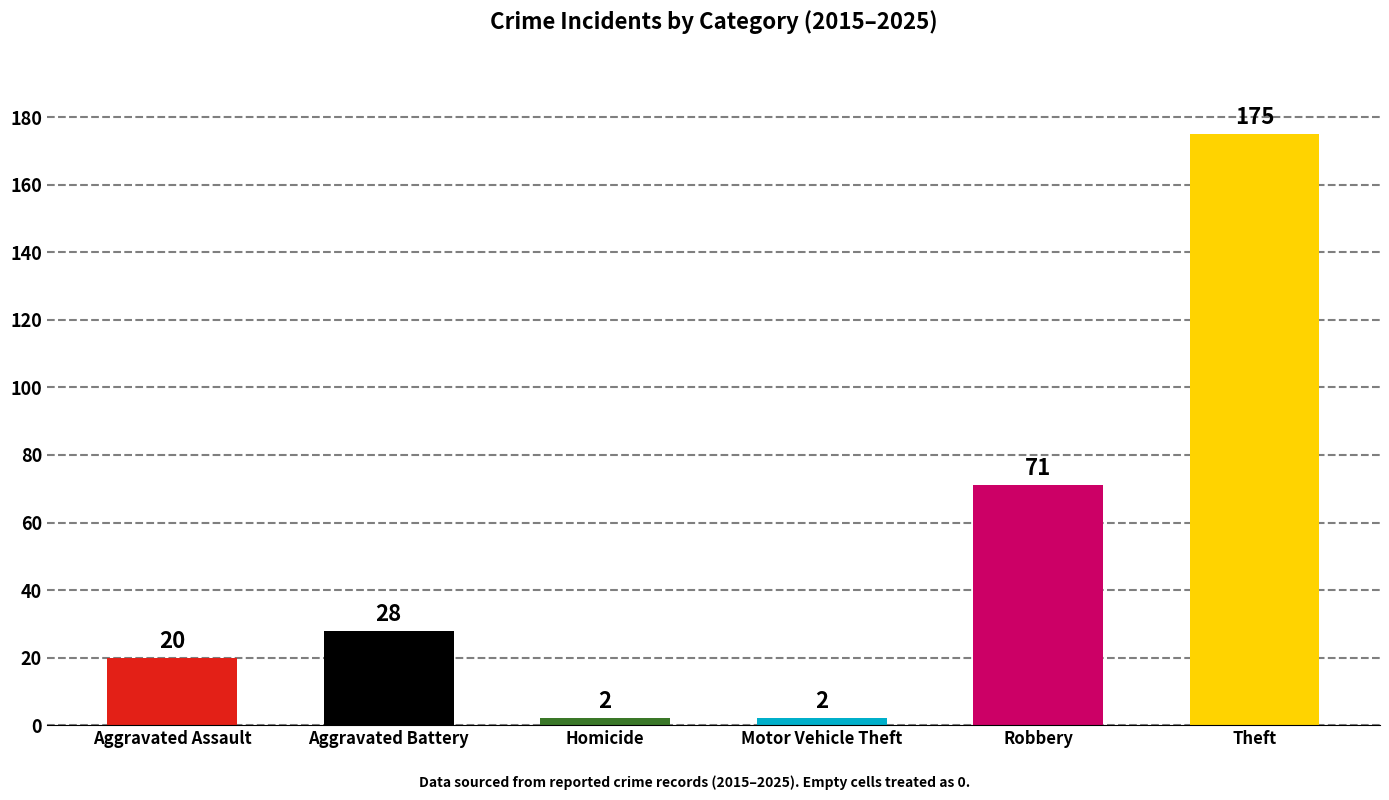

What is the smallest value displayed?

2